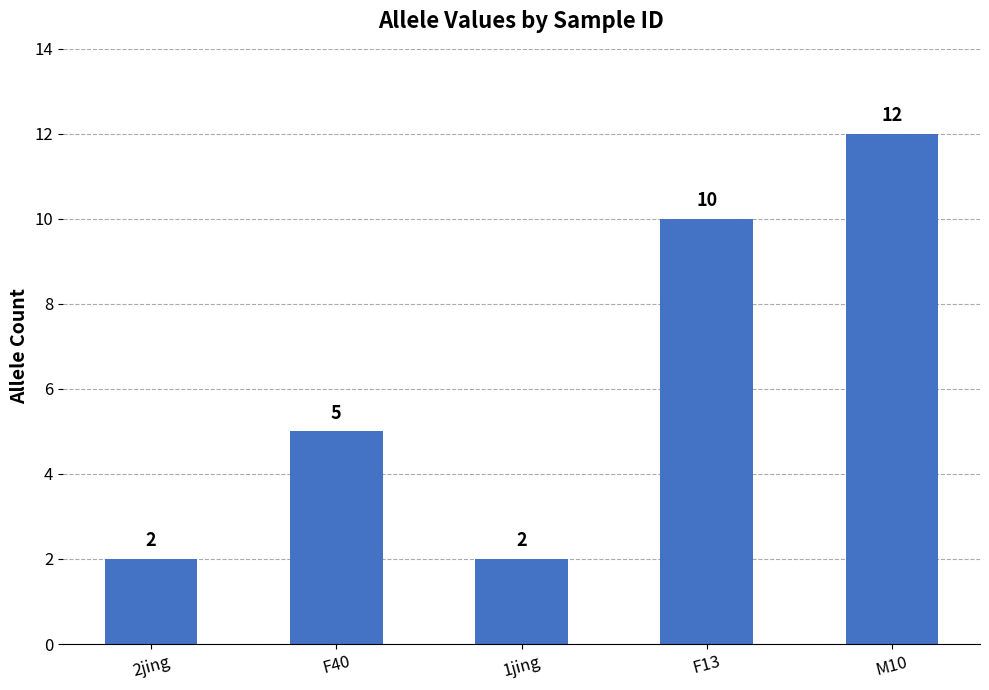

How many categories are shown in the chart?

5